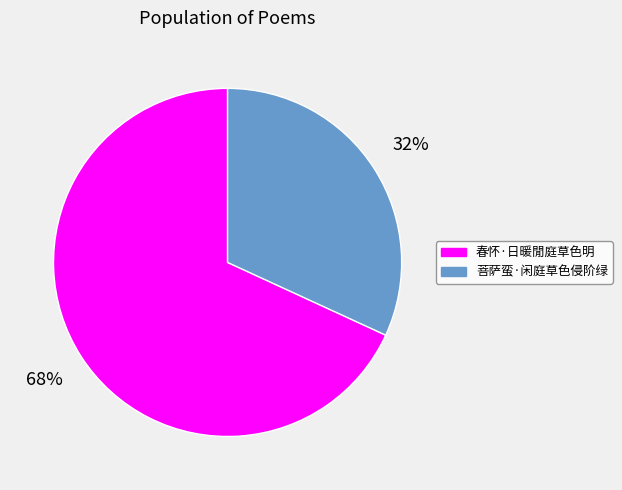

Which category accounts for the majority?

春怀·日暖閒庭草色明